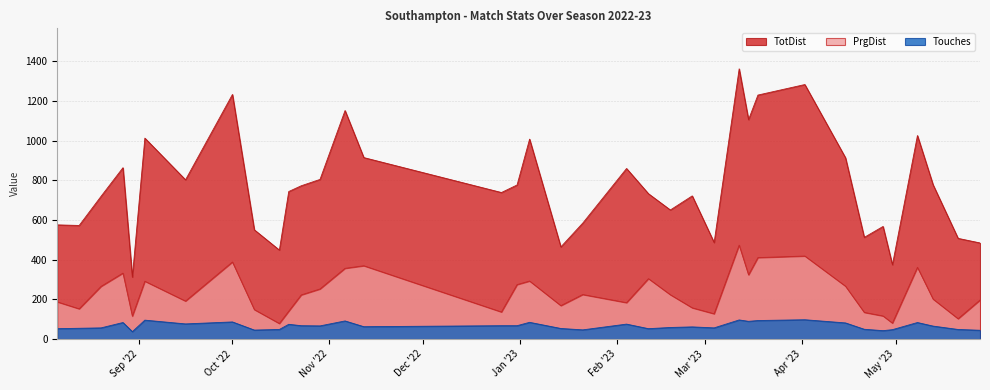

Rank the series by their average value, from lowest to highest.

Touches, PrgDist, TotDist